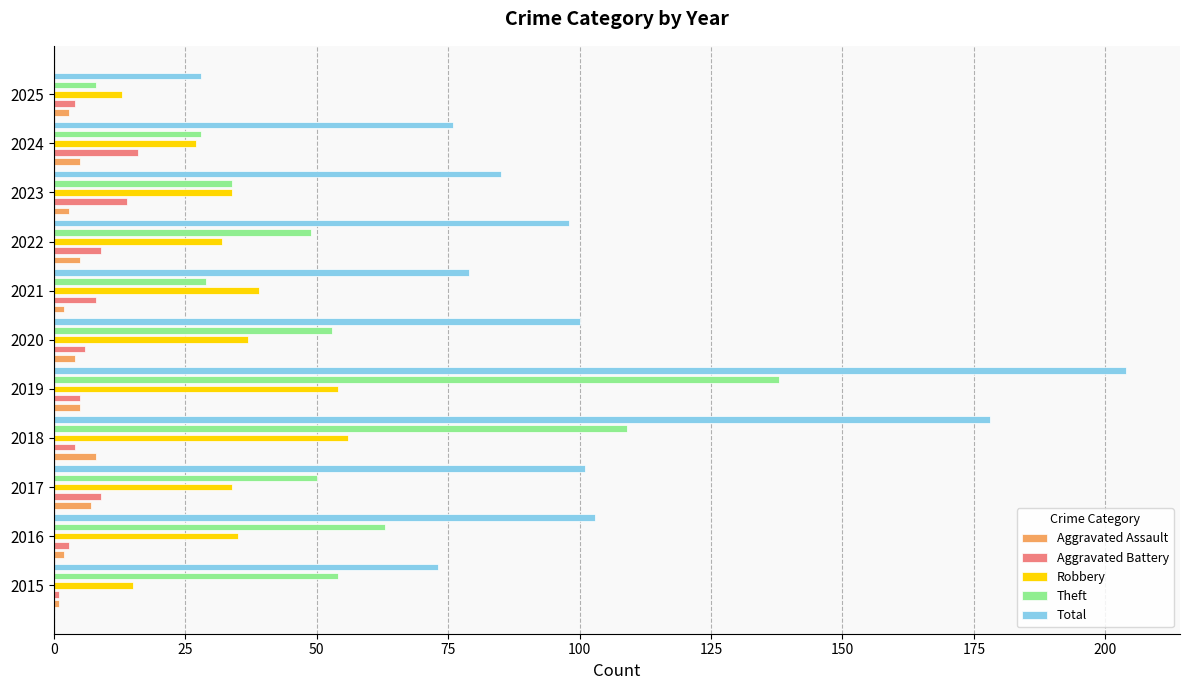

How many data points does each series have?

11